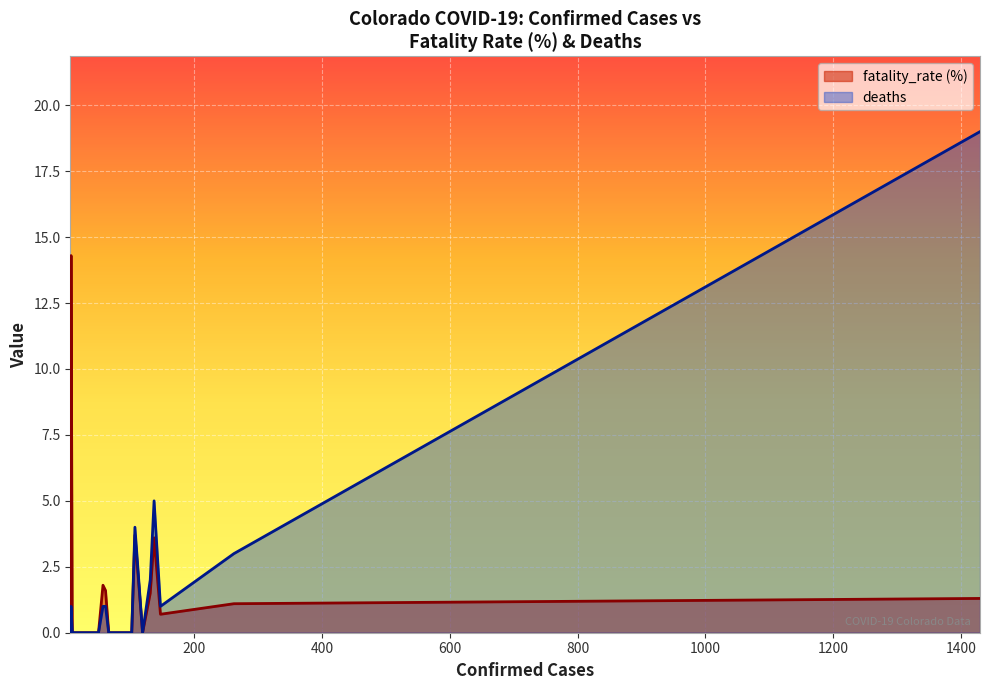

True or false: deaths has more than 2 interior local peaks.

True